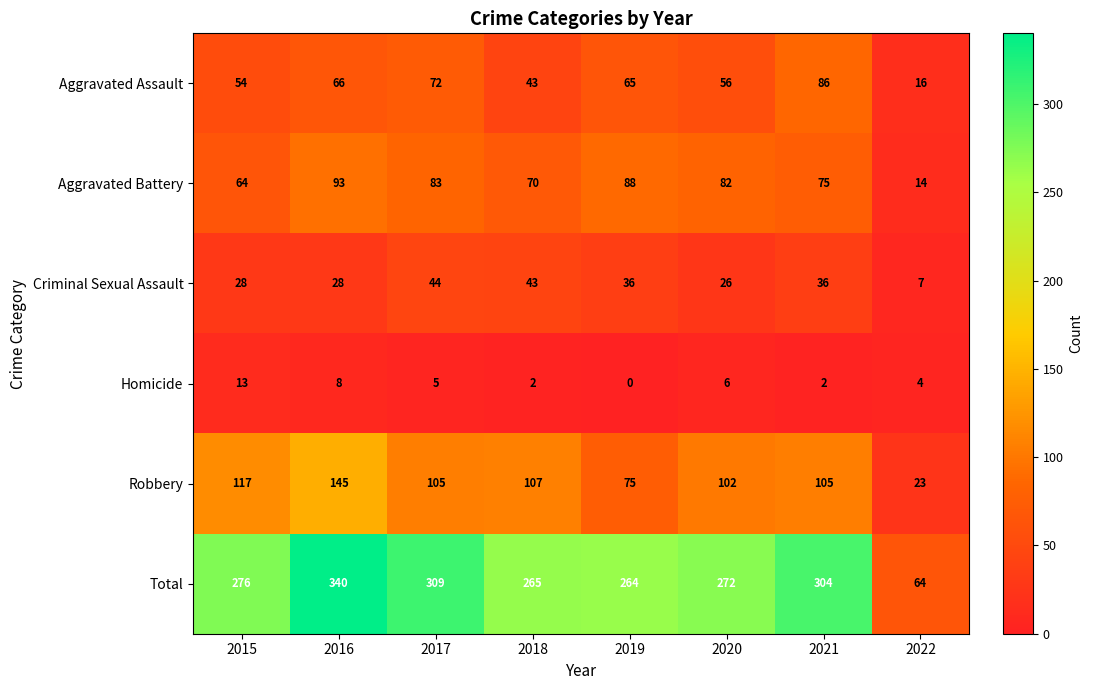

Rank the series by their maximum value, from highest to lowest.

Total, Robbery, Aggravated Battery, Aggravated Assault, Criminal Sexual Assault, Homicide